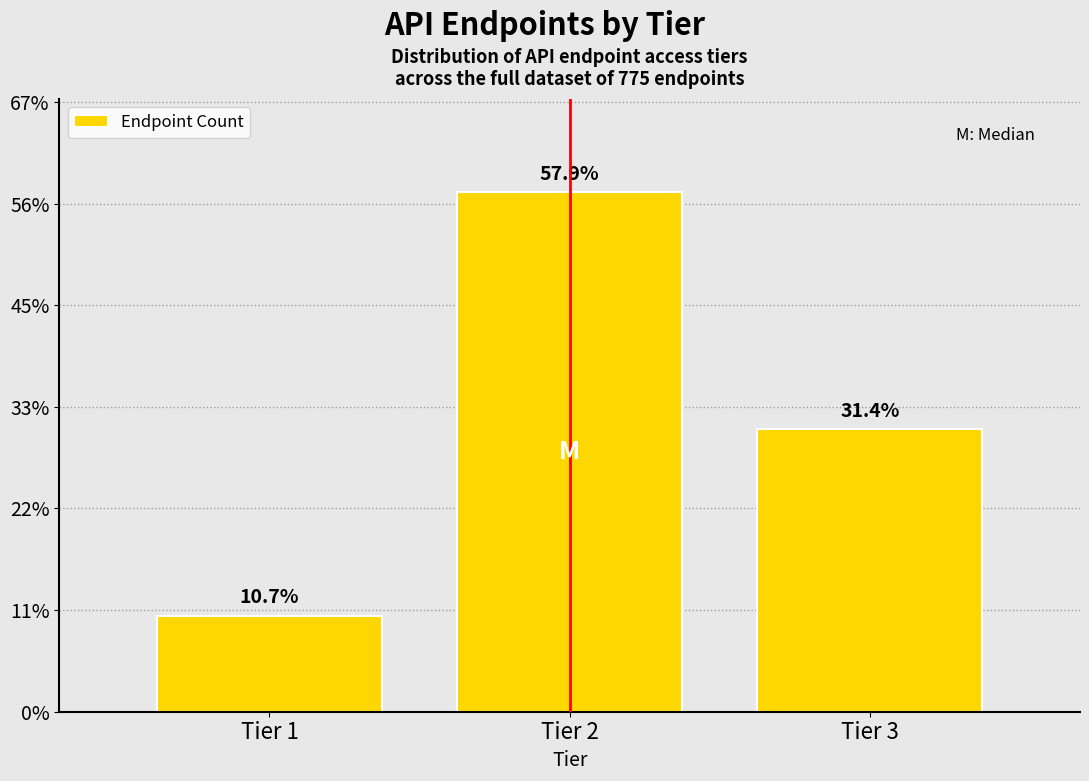

Does the chart contain any negative values?

No